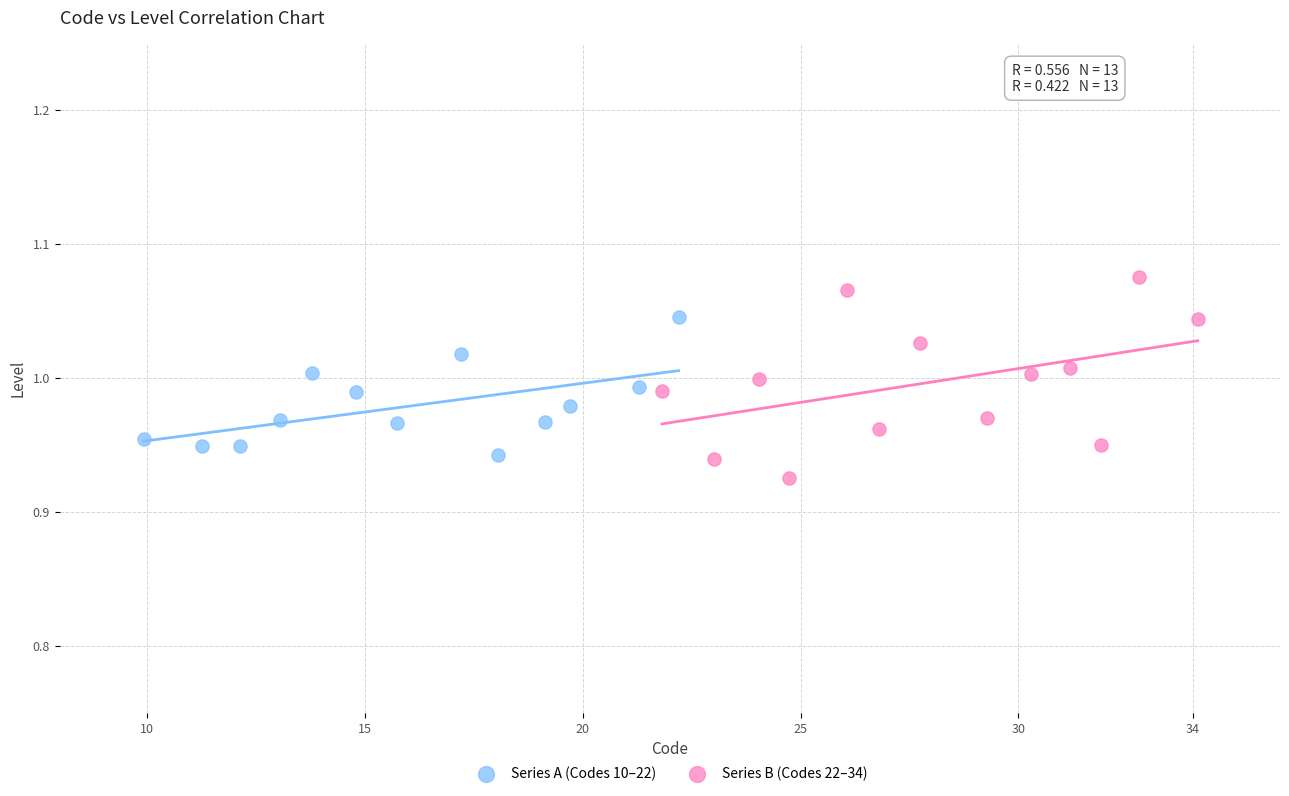

What are all the series names shown in the legend?

Series A (Codes 10–22), Series B (Codes 22–34)